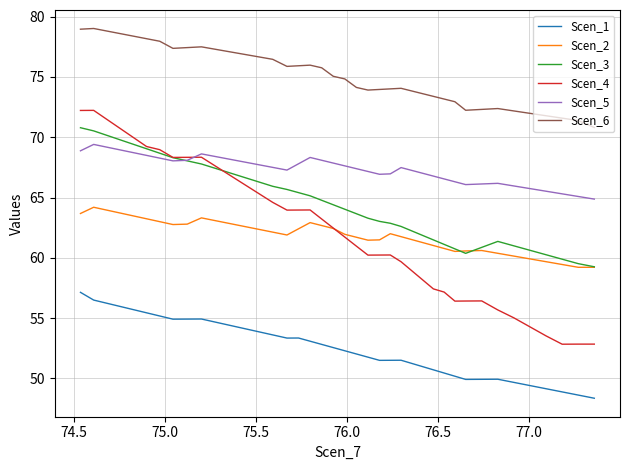

What is the highest value of the Scen_1 series?

57.1